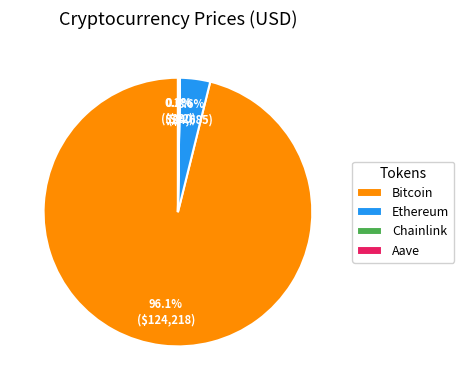

Is the sum of Bitcoin and Ethereum greater than half?

Yes